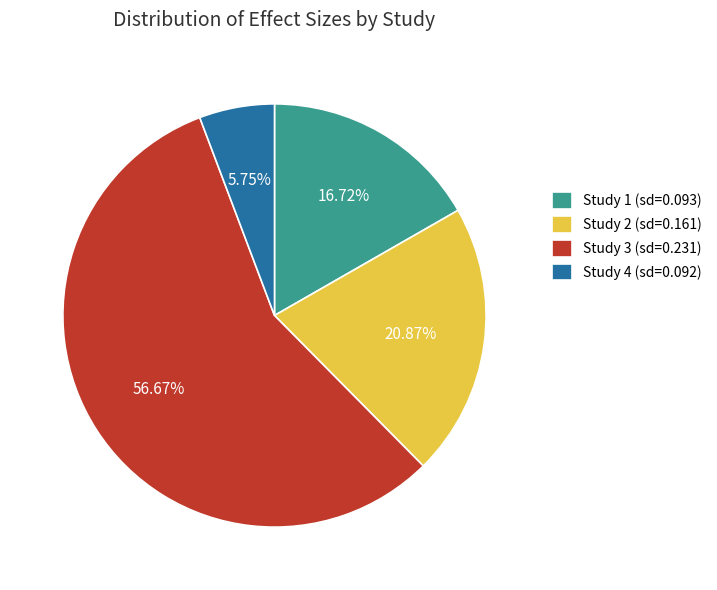

Do Study 1 (sd=0.093) and Study 4 (sd=0.092) together represent more than half of the pie?

No